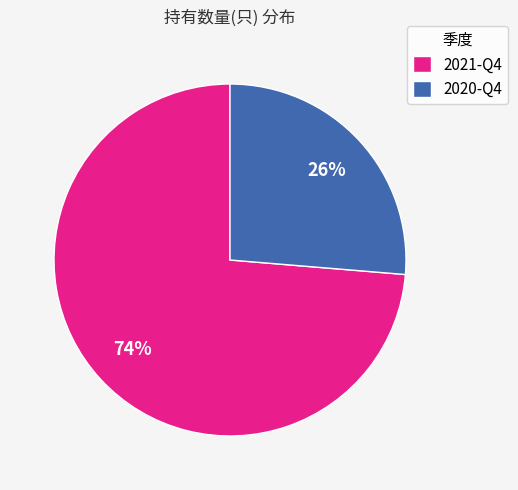

What percentage is the 2021-Q4 slice, to the nearest percent?

74%